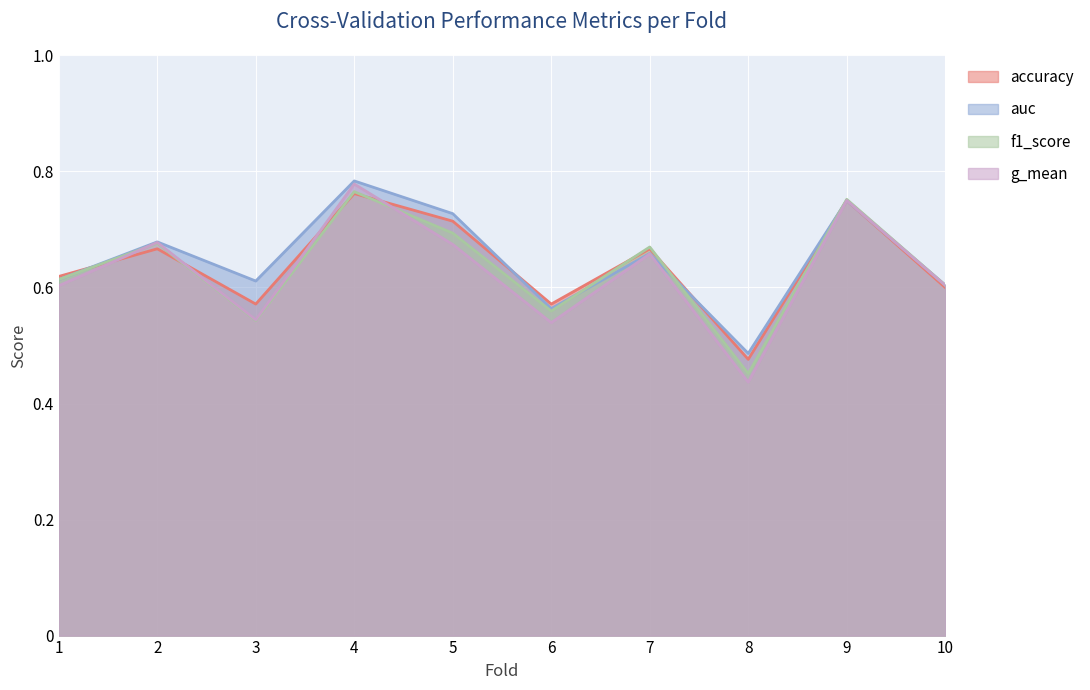

Rank the categories by f1_score value from lowest to highest.

8, 3, 6, 10, 1, 7, 2, 5, 9, 4